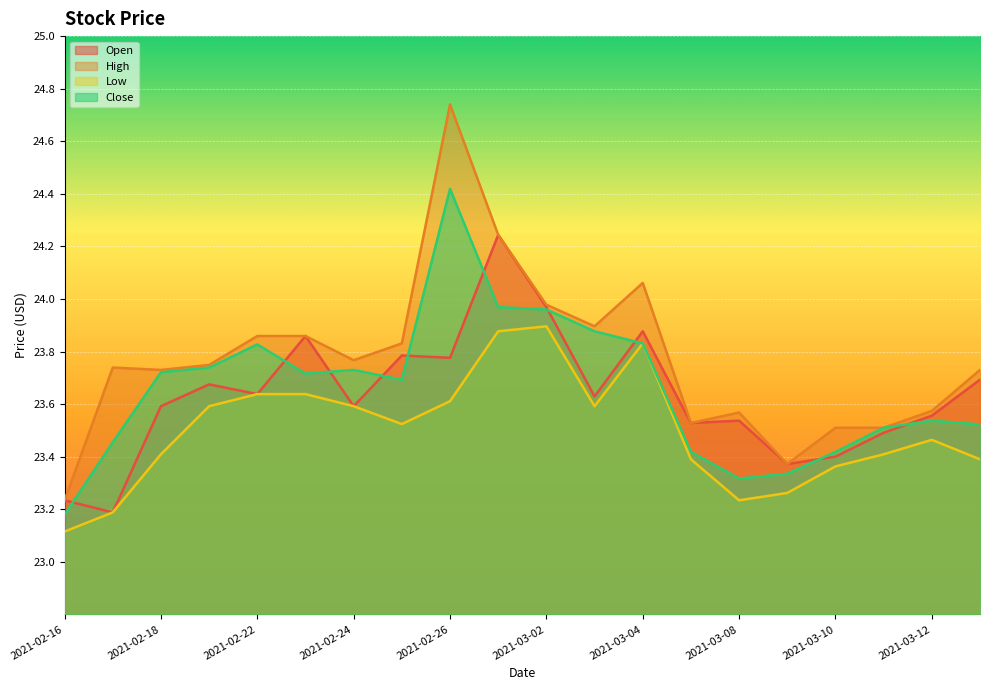

Reading left to right, list all the values displayed in this chart.

Open: 2021-02-16=23.2	2021-02-17=23.2	2021-02-18=23.6	2021-02-19=23.7	2021-02-22=23.6	2021-02-23=23.9	2021-02-24=23.6	2021-02-25=23.8	2021-02-26=23.8	2021-03-01=24.2	2021-03-02=24.0	2021-03-03=23.6	2021-03-04=23.9	2021-03-05=23.5	2021-03-08=23.5	2021-03-09=23.4	2021-03-10=23.4	2021-03-11=23.5	2021-03-12=23.6	2021-03-15=23.7
High: 2021-02-16=23.2	2021-02-17=23.7	2021-02-18=23.7	2021-02-19=23.7	2021-02-22=23.9	2021-02-23=23.9	2021-02-24=23.8	2021-02-25=23.8	2021-02-26=24.7	2021-03-01=24.2	2021-03-02=24.0	2021-03-03=23.9	2021-03-04=24.1	2021-03-05=23.5	2021-03-08=23.6	2021-03-09=23.4	2021-03-10=23.5	2021-03-11=23.5	2021-03-12=23.6	2021-03-15=23.7
Low: 2021-02-16=23.1	2021-02-17=23.2	2021-02-18=23.4	2021-02-19=23.6	2021-02-22=23.6	2021-02-23=23.6	2021-02-24=23.6	2021-02-25=23.5	2021-02-26=23.6	2021-03-01=23.9	2021-03-02=23.9	2021-03-03=23.6	2021-03-04=23.8	2021-03-05=23.4	2021-03-08=23.2	2021-03-09=23.3	2021-03-10=23.4	2021-03-11=23.4	2021-03-12=23.5	2021-03-15=23.4
Close: 2021-02-16=23.2	2021-02-17=23.5	2021-02-18=23.7	2021-02-19=23.7	2021-02-22=23.8	2021-02-23=23.7	2021-02-24=23.7	2021-02-25=23.7	2021-02-26=24.4	2021-03-01=24.0	2021-03-02=24.0	2021-03-03=23.9	2021-03-04=23.8	2021-03-05=23.4	2021-03-08=23.3	2021-03-09=23.3	2021-03-10=23.4	2021-03-11=23.5	2021-03-12=23.5	2021-03-15=23.5